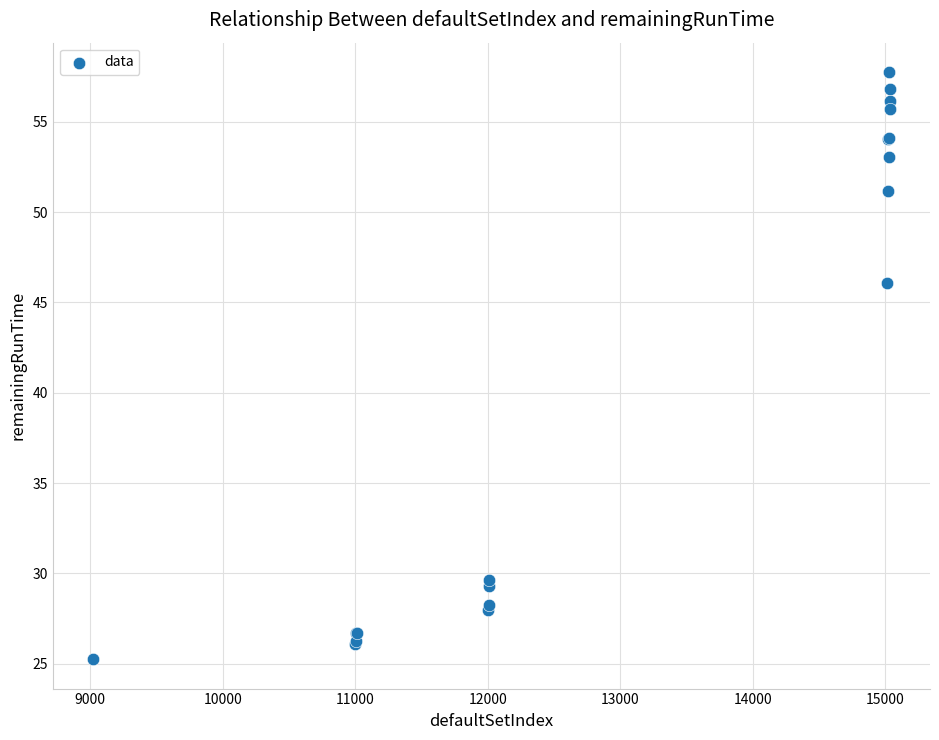

What Y value in the scatter plot is closest to 41?

46.1